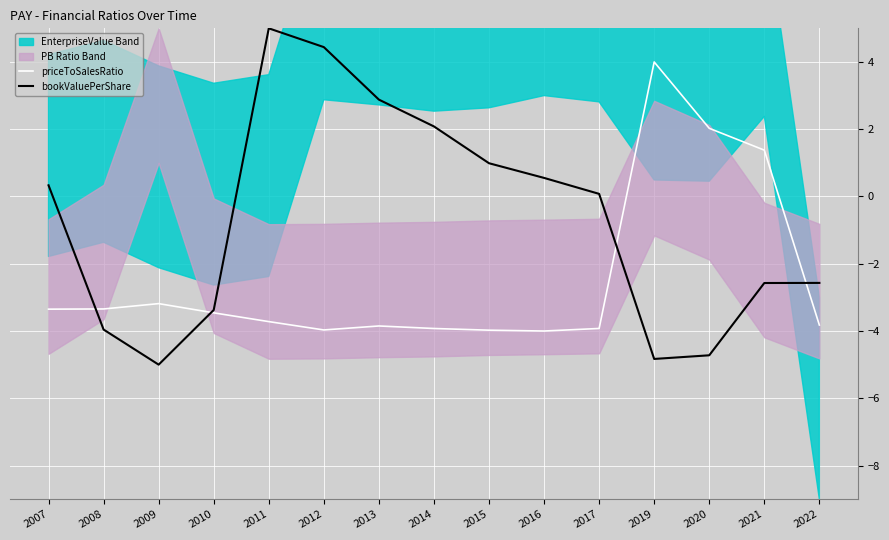

What is the sum of all priceToSalesRatio values?

-37.1